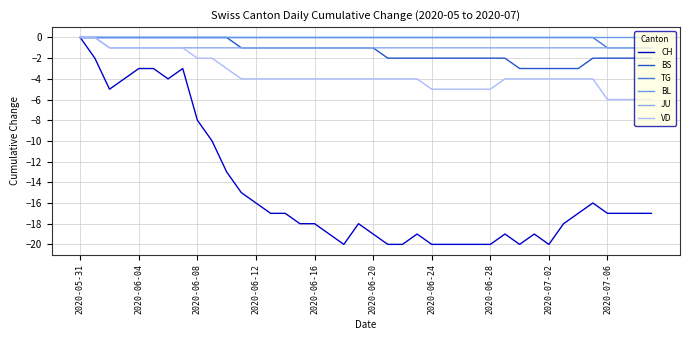

True or false: BS and JU intersect in this chart.

False